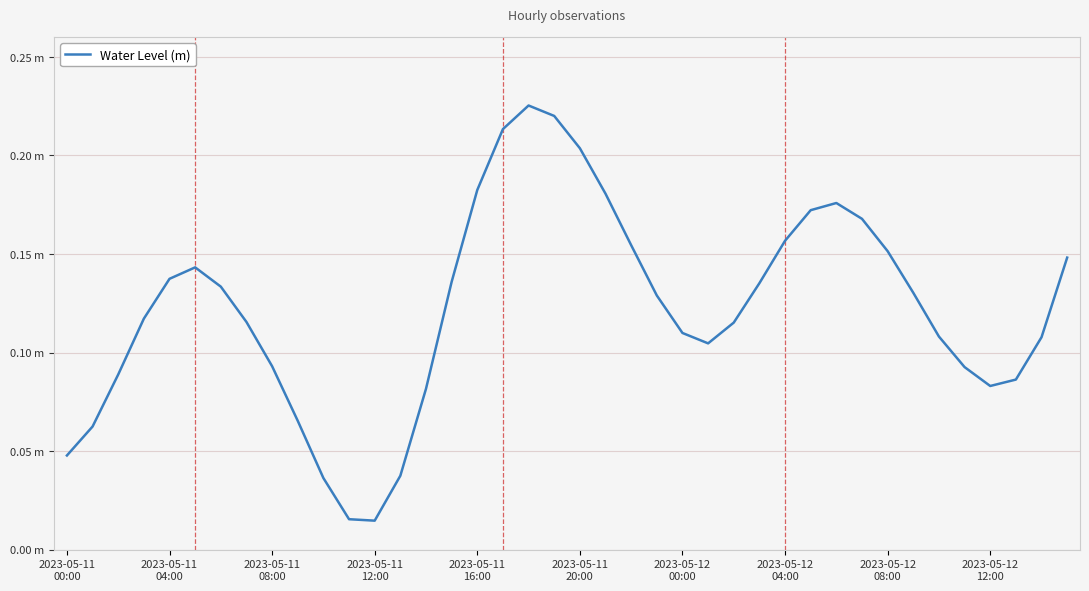

Reading left to right, list all the values displayed in this chart.

0.0	0.1	0.1	0.1	0.1	0.1	0.1	0.1	0.1	0.1	0.0	0.0	0.0	0.0	0.1	0.1	0.2	0.2	0.2	0.2	0.2	0.2	0.2	0.1	0.1	0.1	0.1	0.1	0.2	0.2	0.2	0.2	0.2	0.1	0.1	0.1	0.1	0.1	0.1	0.1